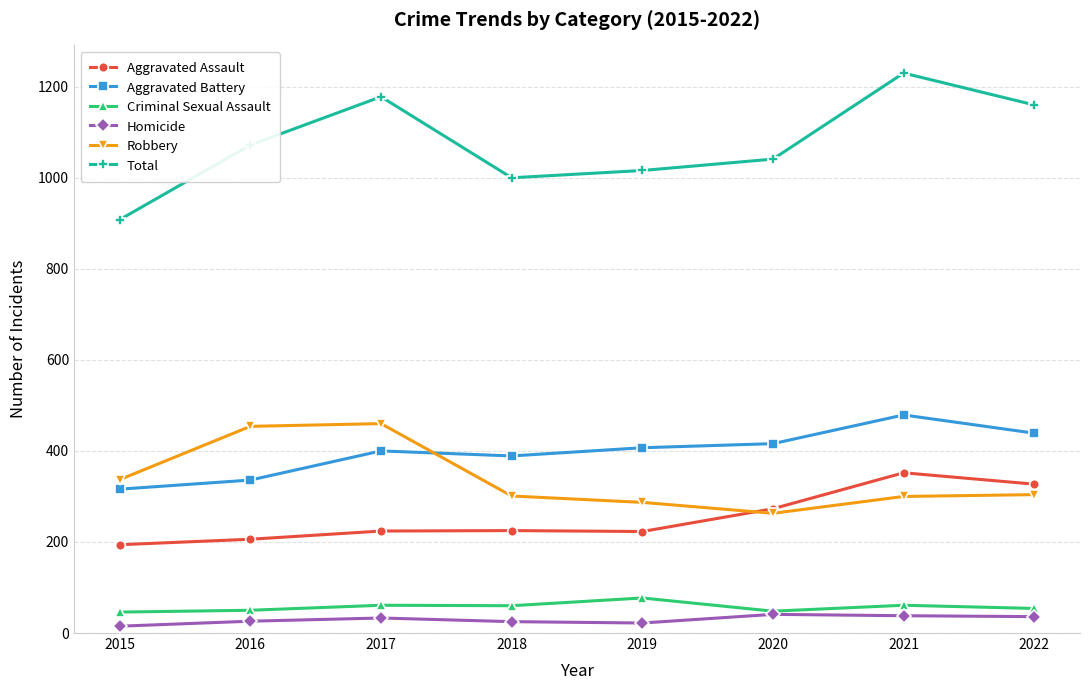

Which series has the widest spread of values?

Total